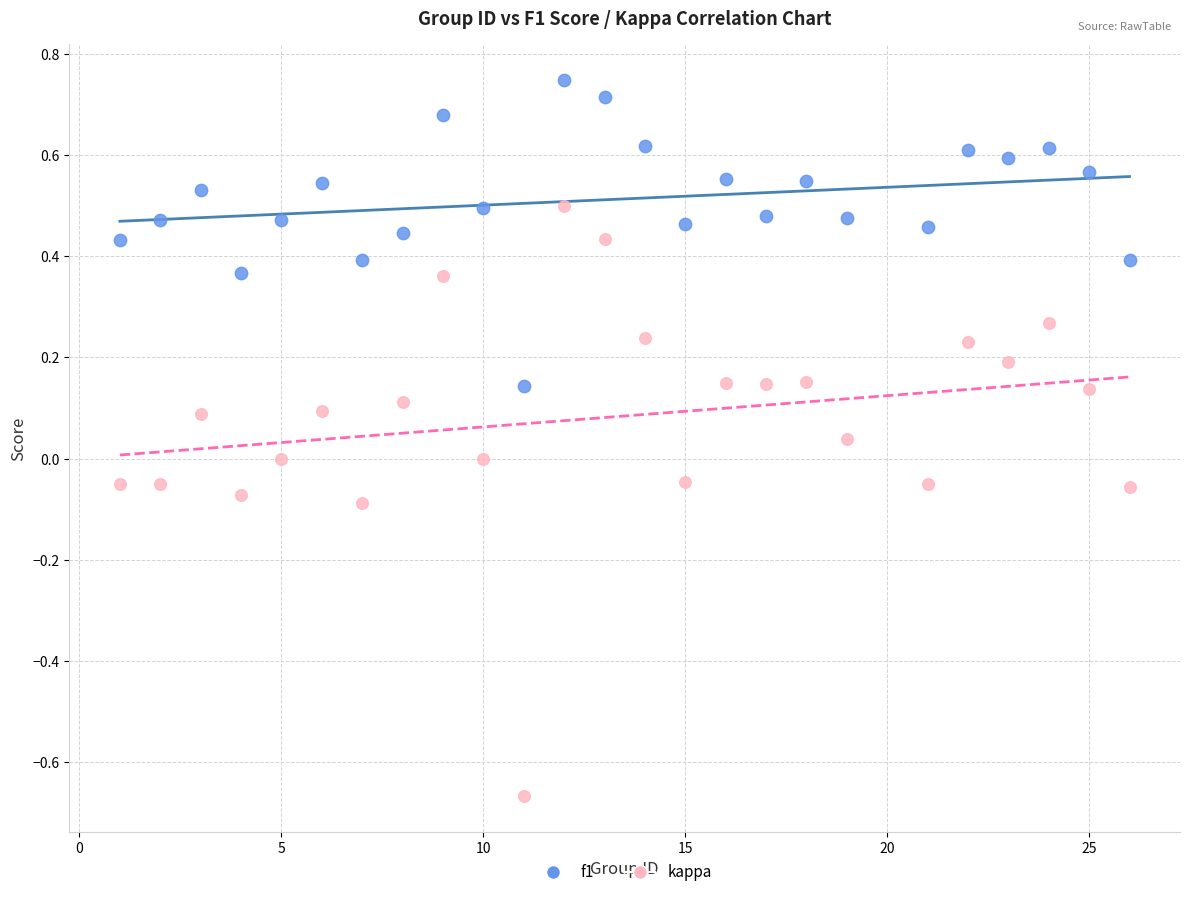

What is the X range (max minus min) for the scatter plot?

25.0